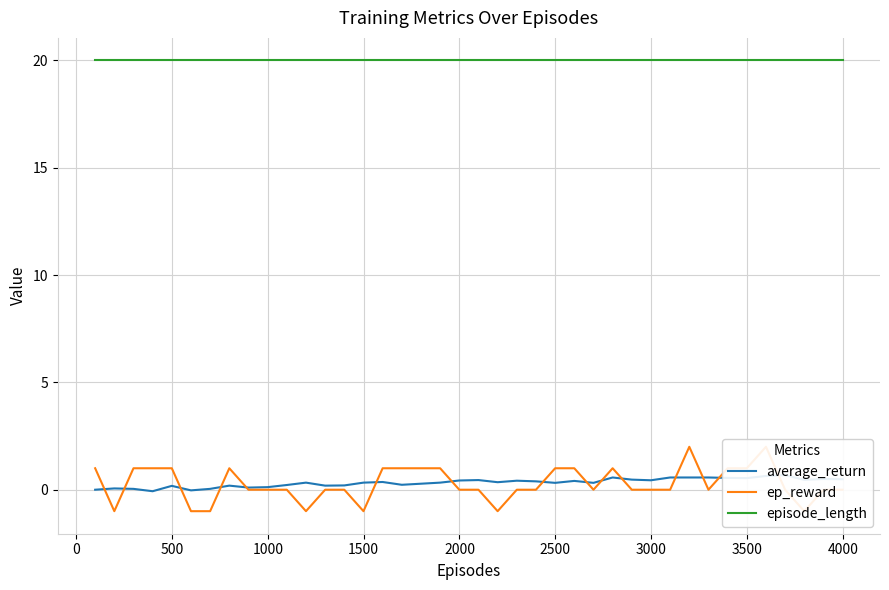

Reading left to right, list all the values displayed in this chart.

average_return: 0.0	0.1	0.0	-0.1	0.2	-0.0	0.0	0.2	0.1	0.1	0.2	0.3	0.2	0.2	0.3	0.4	0.2	0.3	0.3	0.4	0.5	0.3	0.4	0.4	0.3	0.4	0.3	0.6	0.5	0.4	0.6	0.6	0.6	0.6	0.5	0.6	0.7	0.5	0.5	0.5
ep_reward: 1.0	-1.0	1.0	1.0	1.0	-1.0	-1.0	1.0	0.0	0.0	0.0	-1.0	0.0	0.0	-1.0	1.0	1.0	1.0	1.0	0.0	0.0	-1.0	0.0	0.0	1.0	1.0	0.0	1.0	0.0	0.0	0.0	2.0	0.0	1.0	1.0	2.0	0.0	-1.0	0.0	0.0
episode_length: 20.0	20.0	20.0	20.0	20.0	20.0	20.0	20.0	20.0	20.0	20.0	20.0	20.0	20.0	20.0	20.0	20.0	20.0	20.0	20.0	20.0	20.0	20.0	20.0	20.0	20.0	20.0	20.0	20.0	20.0	20.0	20.0	20.0	20.0	20.0	20.0	20.0	20.0	20.0	20.0